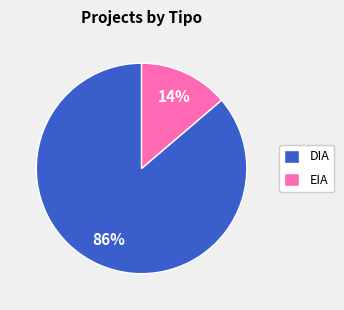

To the nearest percent, what is the difference between the largest and smallest slice percentages?

72%